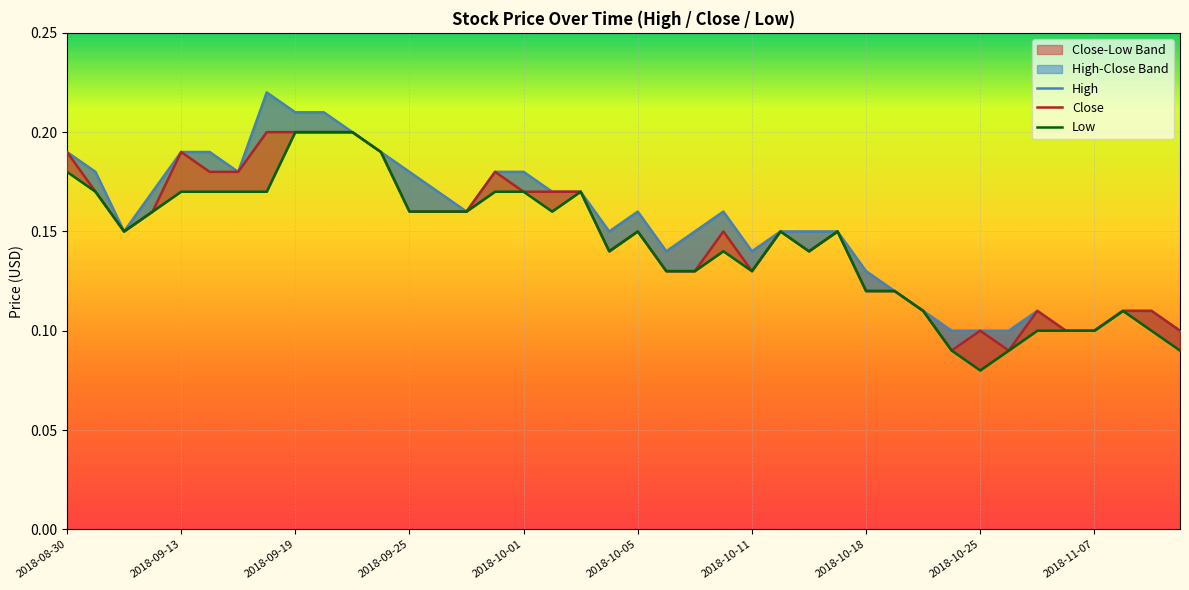

Which series changed the most between 19 and 29?

High